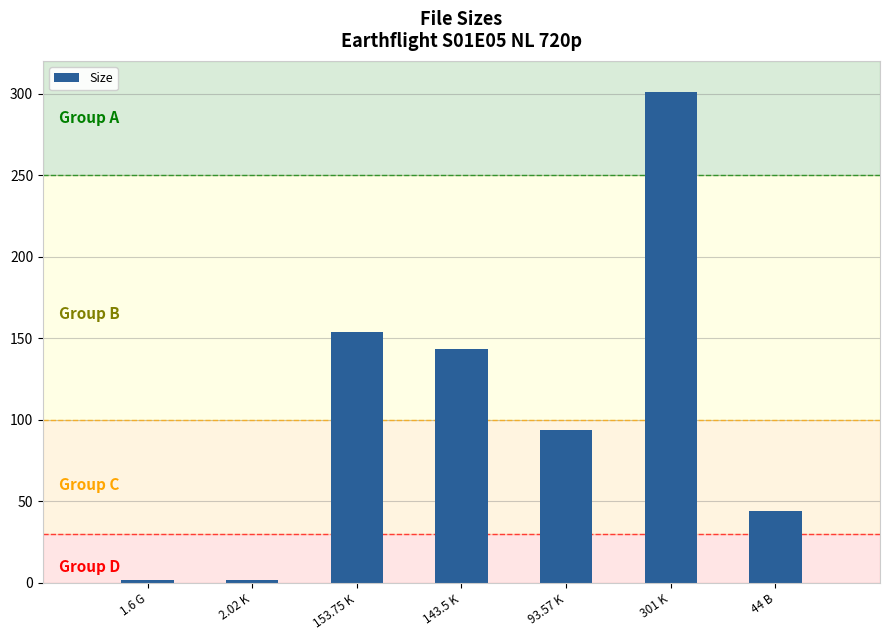

Between 301 K and 143.5 K, which is larger?

301 K